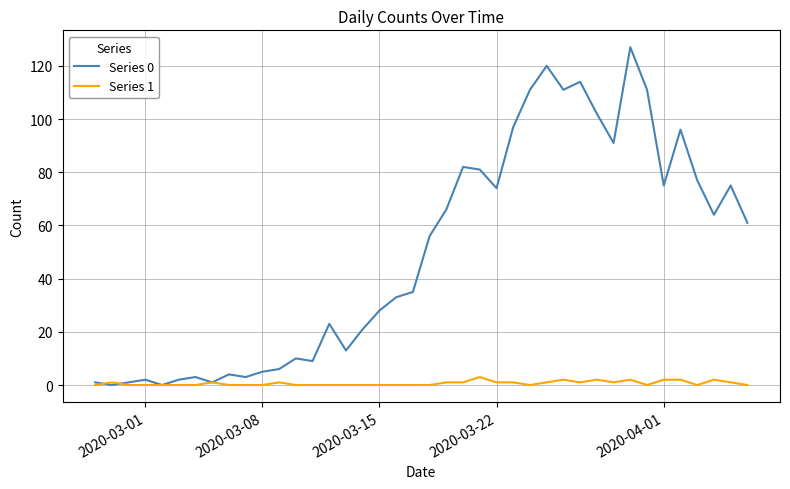

Which series has the largest range (max minus min)?

Series 0